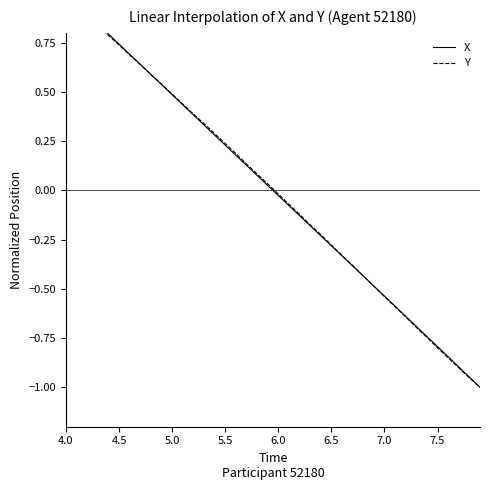

What are all the series names shown in the legend?

X, Y